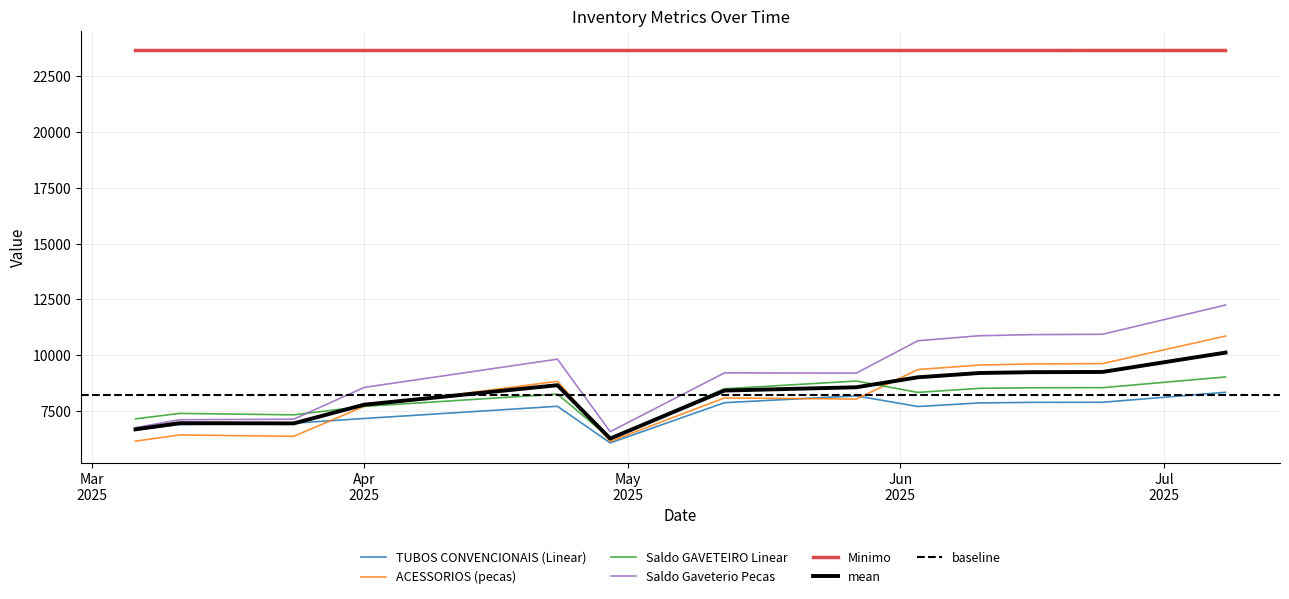

Where does the Saldo GAVETEIRO Linear series first go above 8318?

2025-05-12